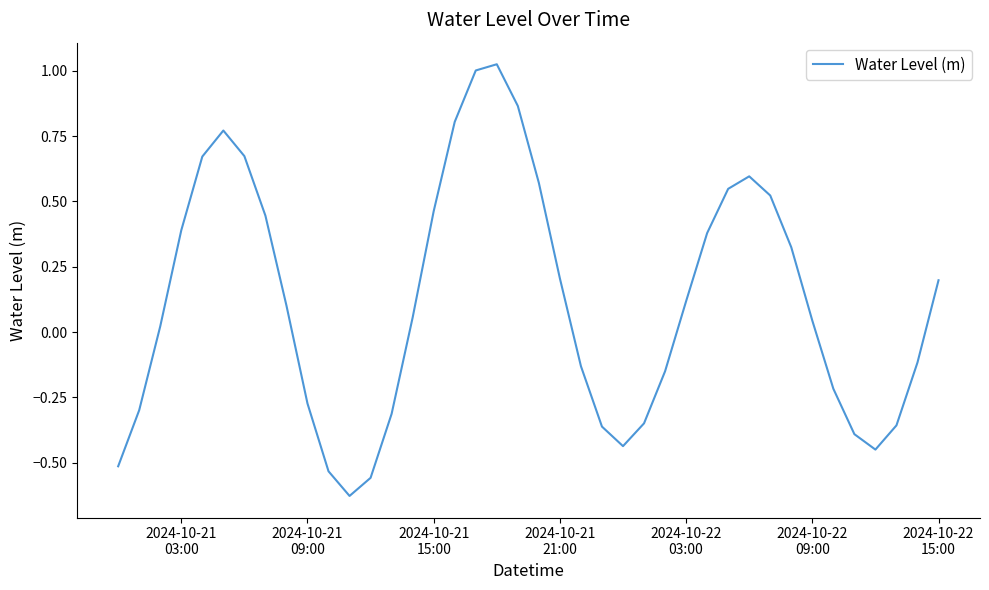

What is the difference between the maximum and minimum values?

1.7